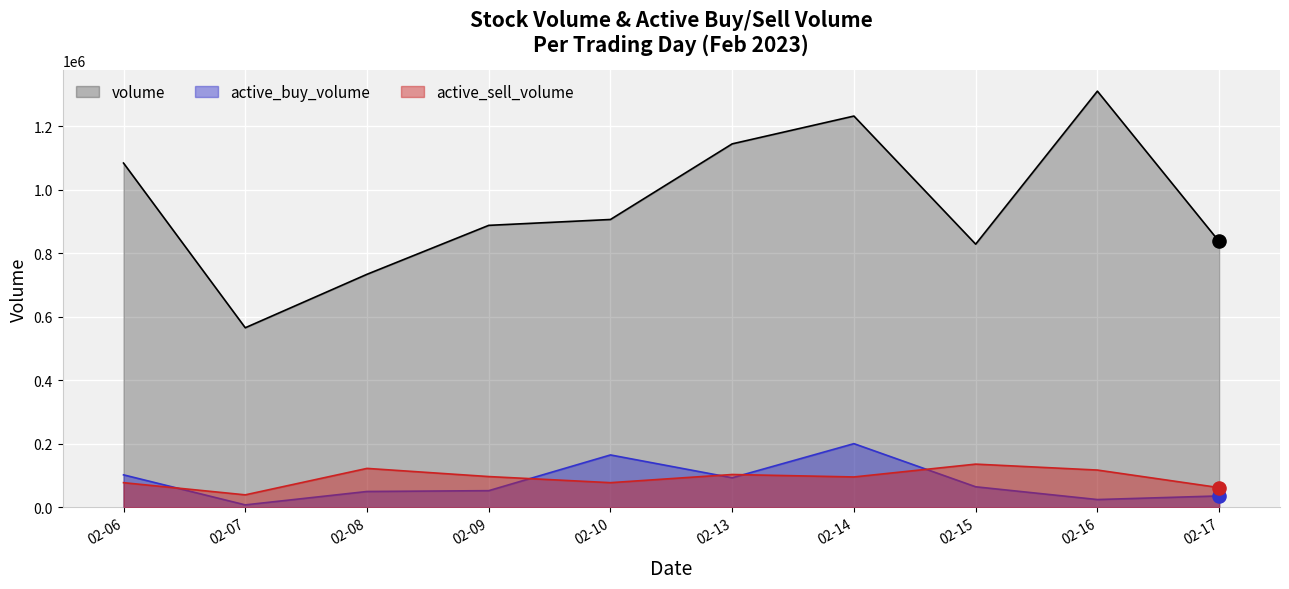

At how many categories does at least one series exceed 236031?

10